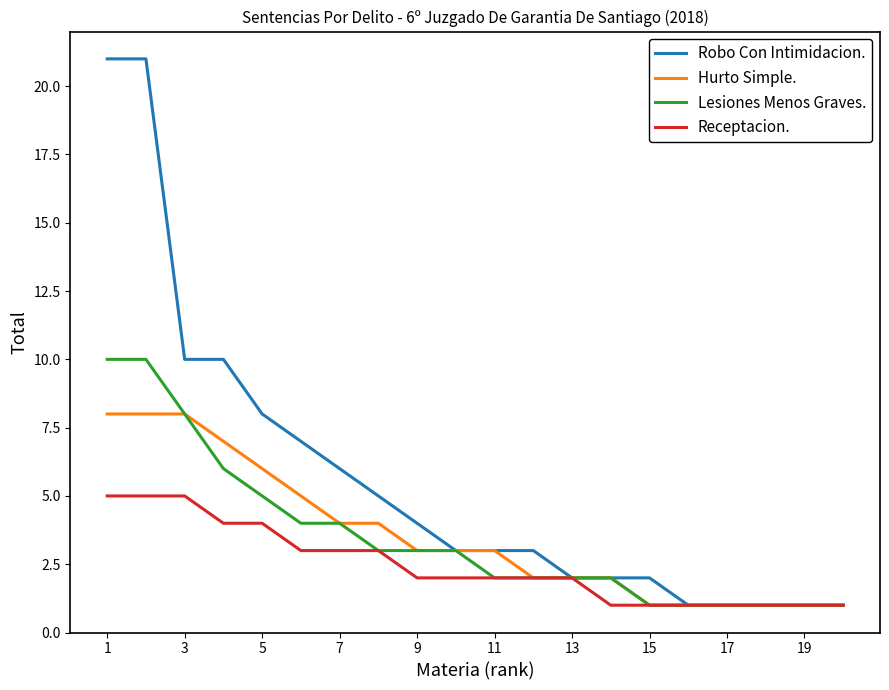

Which series has the widest spread of values?

Robo Con Intimidacion.